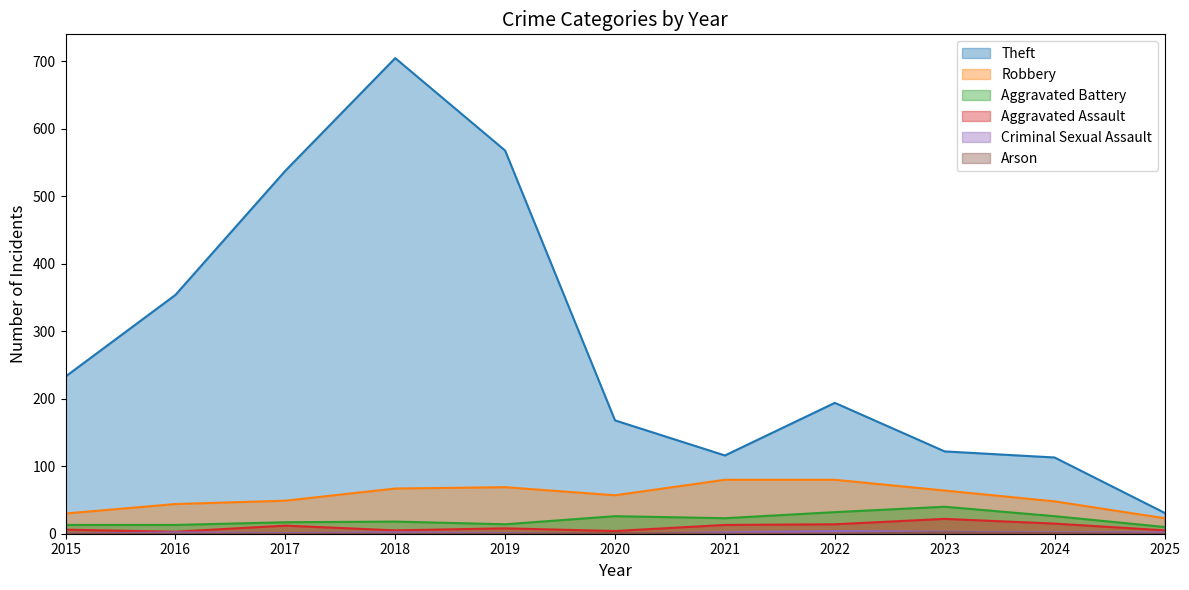

What is the maximum value shown in the chart?

705